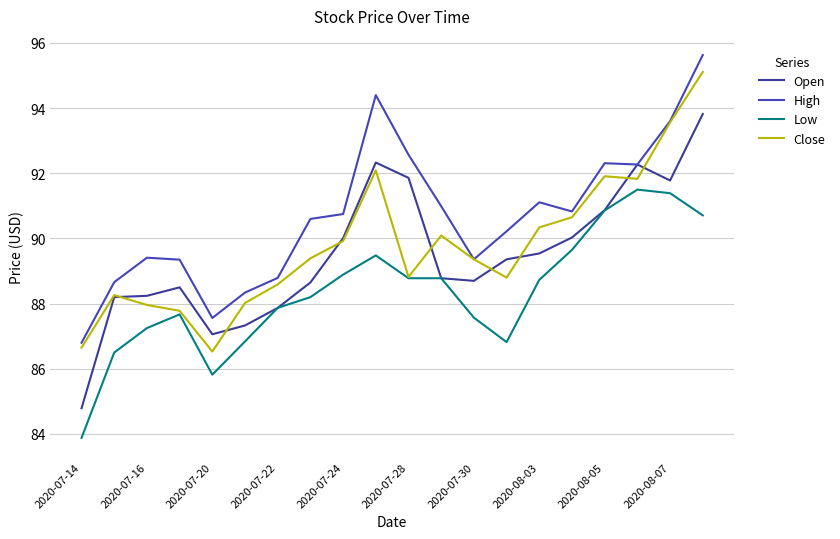

Reading right to left, what are all the values shown in this chart?

Open: 93.8	91.8	92.3	90.9	90.0	89.5	89.4	88.7	88.8	91.9	92.3	90.0	88.7	87.9	87.3	87.1	88.5	88.2	88.2	84.8
High: 95.6	93.6	92.3	92.3	90.8	91.1	90.2	89.4	91.0	92.6	94.4	90.8	90.6	88.8	88.3	87.6	89.3	89.4	88.7	86.8
Low: 90.7	91.4	91.5	90.9	89.7	88.7	86.8	87.6	88.8	88.8	89.5	88.9	88.2	87.9	86.8	85.8	87.7	87.2	86.5	83.9
Close: 95.1	93.6	91.8	91.9	90.7	90.3	88.8	89.4	90.1	88.8	92.1	89.9	89.4	88.6	88.0	86.5	87.8	88.0	88.3	86.7